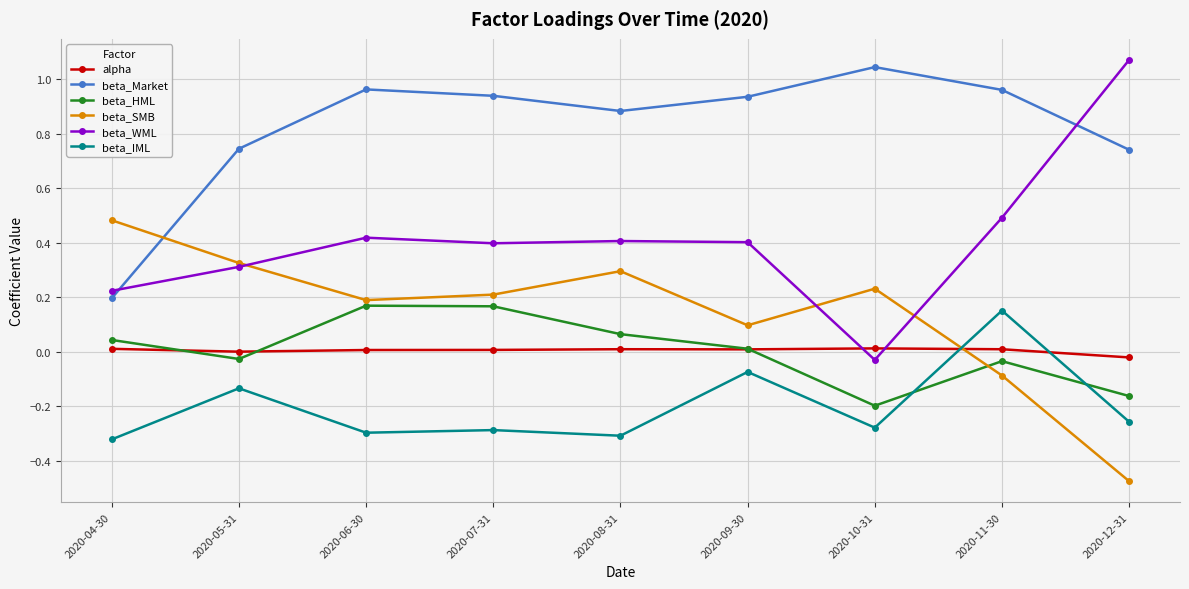

What is the label of the 8th point from the left?

2020-11-30